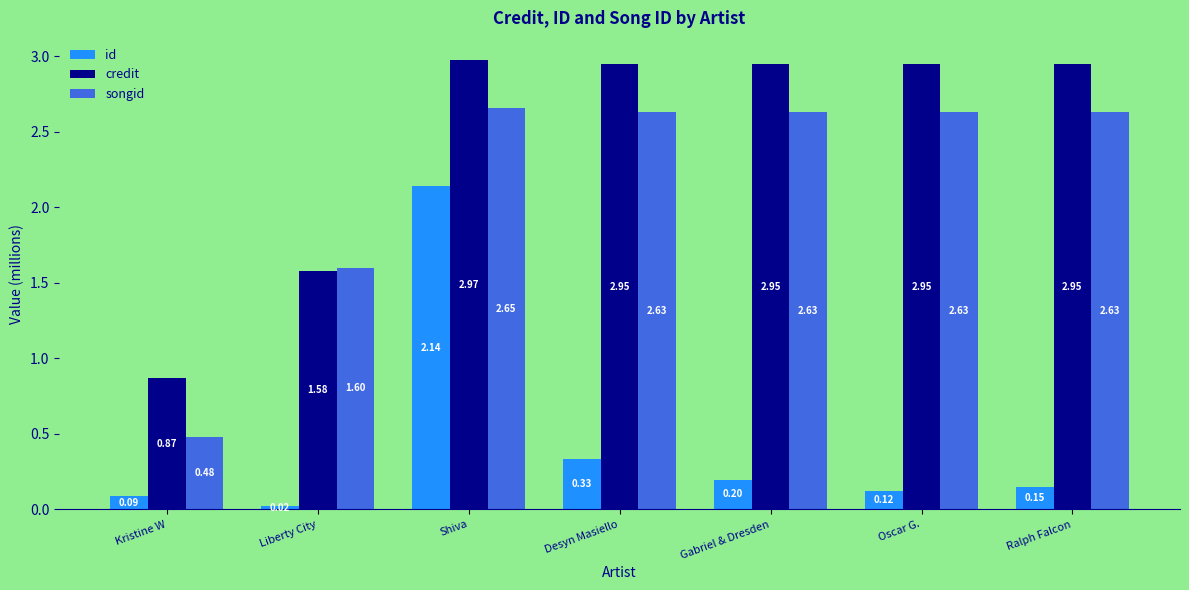

What is the average value of the songid series?

2.2